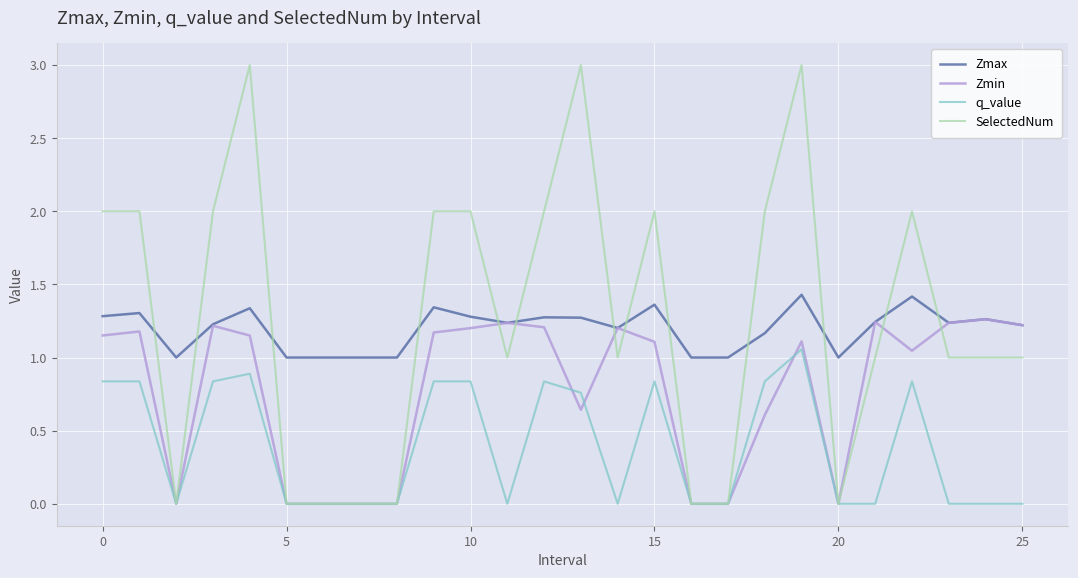

True or false: Zmin has more than 0 interior local peaks.

True